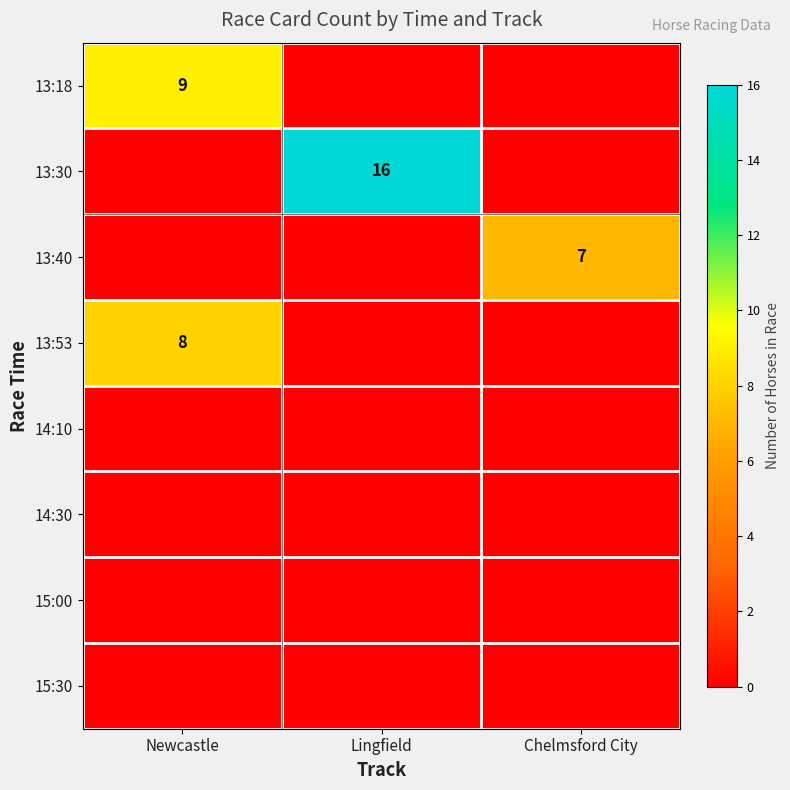

True or false: 13:30 has a value of 9 at Lingfield.

False